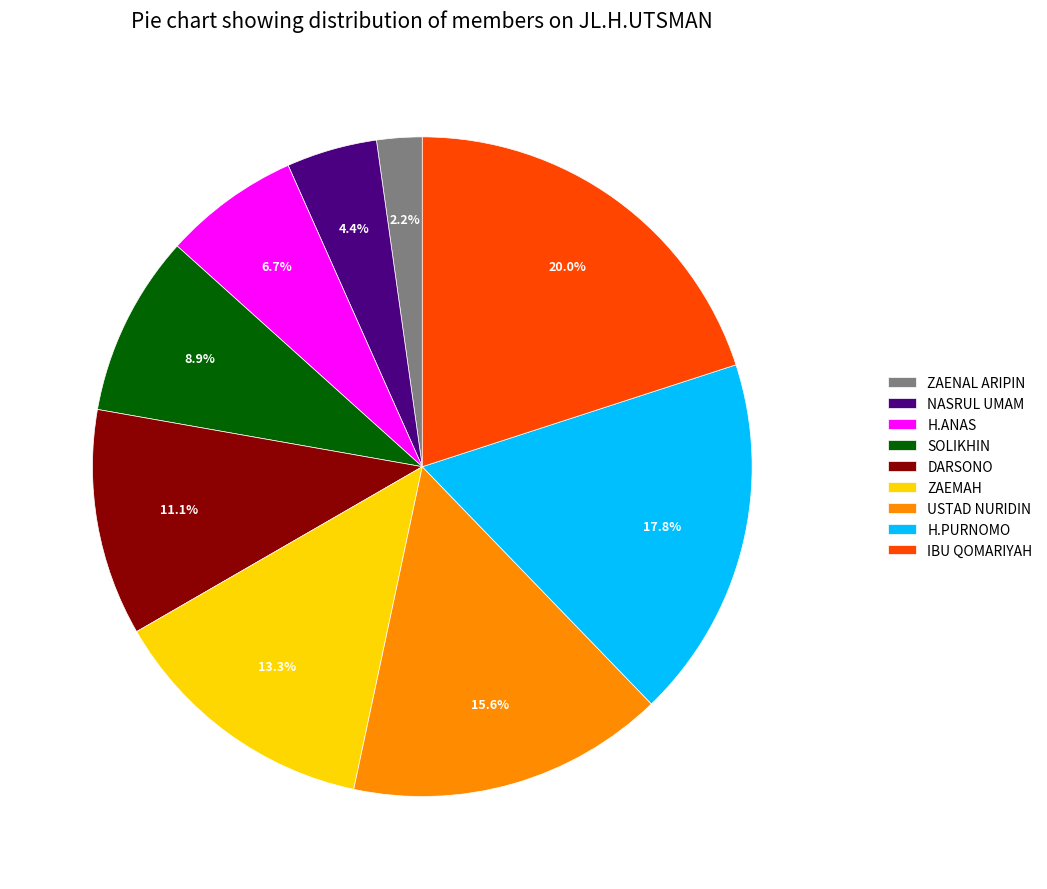

Approximately how many times larger is the value at USTAD NURIDIN compared to IBU QOMARIYAH?

0.8